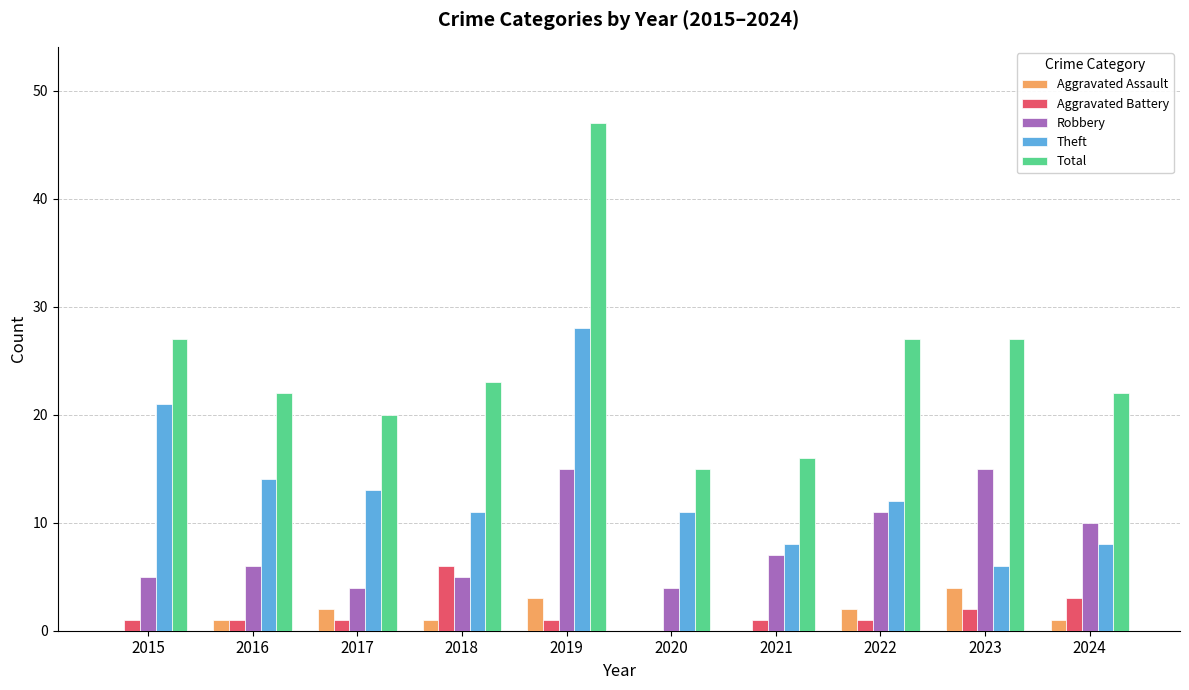

Where does the Theft series first go above 12?

2015